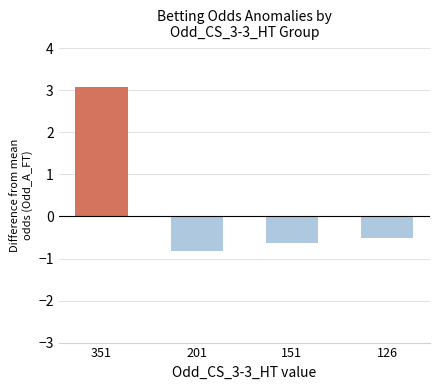

True or false: the data shows -1.1 at 151.

False